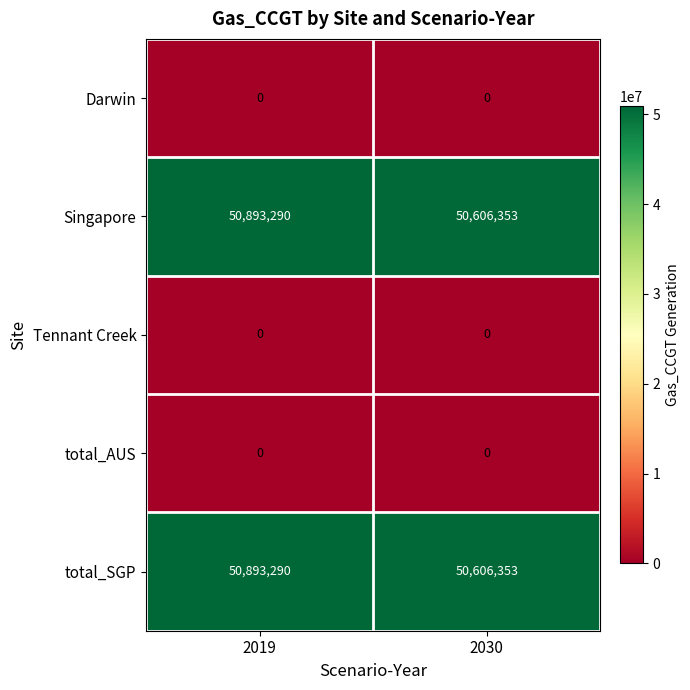

The value of Darwin at 2019 is 0. True or false?

True